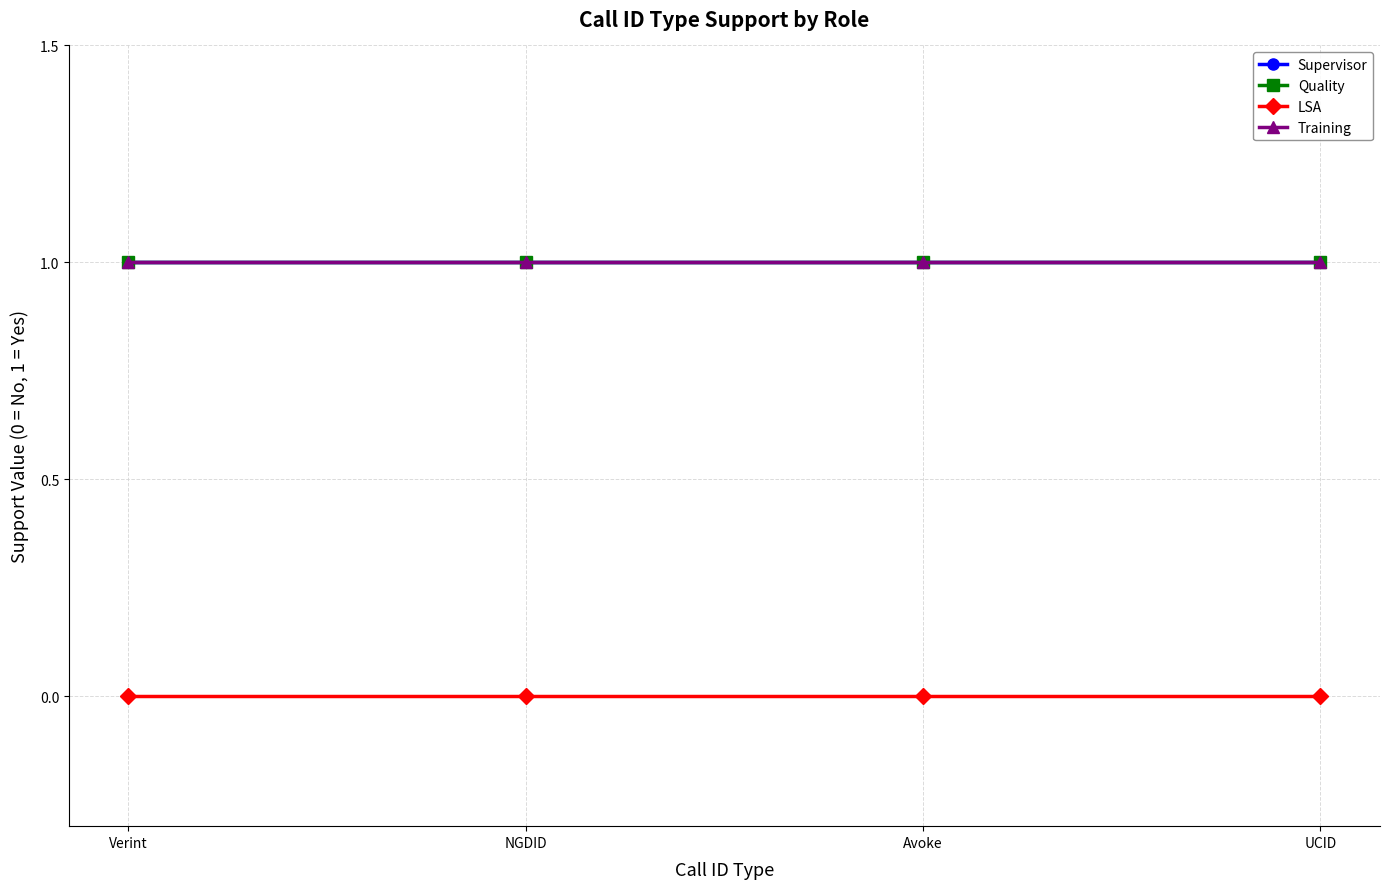

True or false: LSA and Supervisor cross at least once.

False